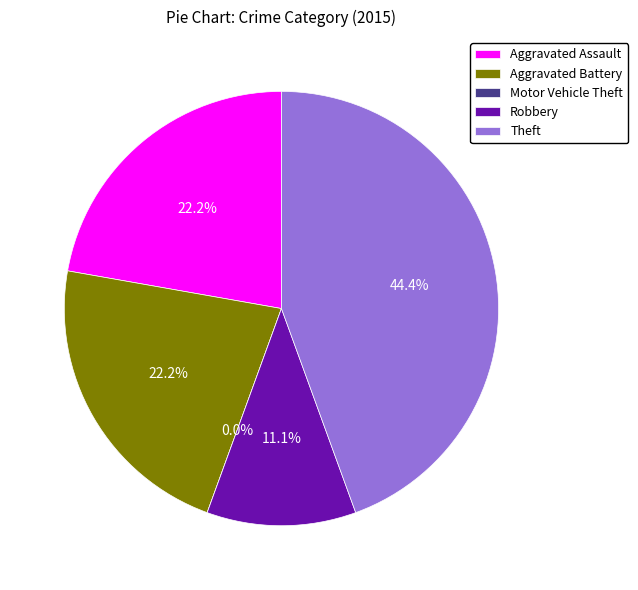

Which slice is the smallest?

Motor Vehicle Theft